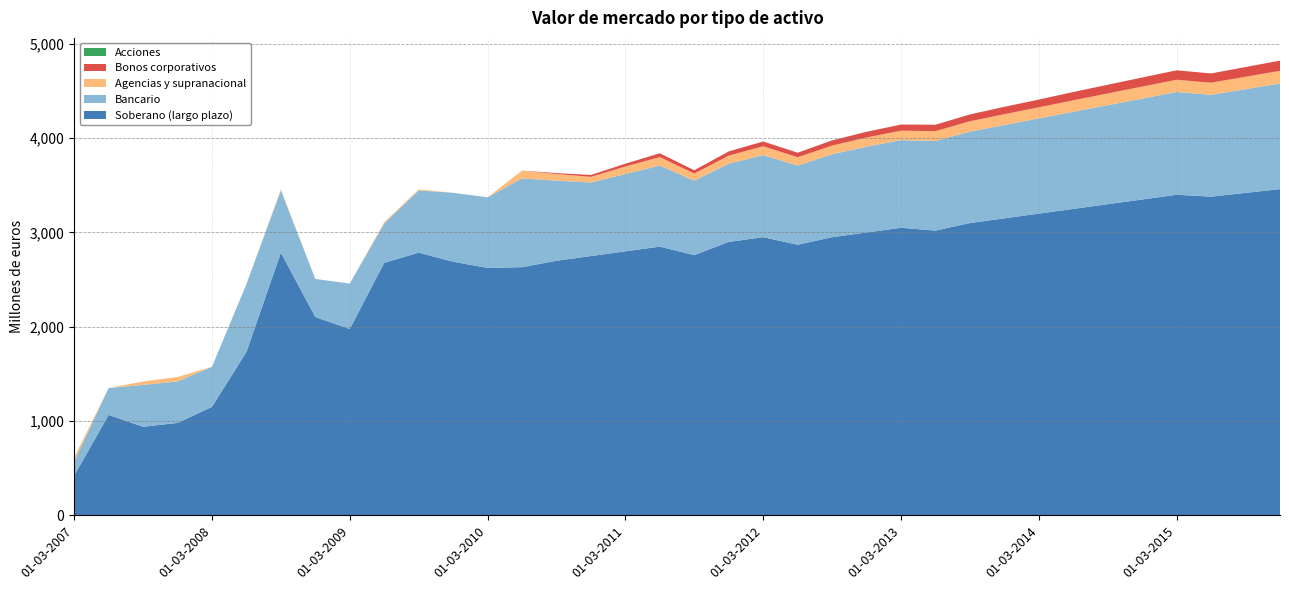

Reading left to right, list all the values displayed in this chart.

Soberano (largo plazo): 420	1065	939	980	1150	1732	2786	2103	1977	2678	2786	2690	2624	2632	2700	2750	2800	2850	2760	2900	2950	2870	2950	3000	3050	3020	3100	3150	3200	3250	3300	3350	3400	3380	3420	3460
Bancario: 149	285	444	440	425	720	660	404	481	419	660	731	749	942	850	780	820	860	790	830	870	840	880	910	930	950	970	990	1010	1030	1050	1070	1090	1080	1100	1120
Agencias y supranacional: 44	0	36	47	0	0	11	0	0	11	11	0	0	82	70	60	80	90	75	85	95	88	92	98	100	105	110	115	118	122	125	128	130	129	132	135
Bonos corporativos: 0	0	0	0	0	0	0	0	0	0	0	0	0	0	10	20	30	40	35	45	50	48	55	60	65	68	72	78	82	88	92	96	100	98	103	108
Acciones: 0	0	0	0	0	0	0	0	0	0	0	0	0	0	0	0	0	0	0	0	0	0	0	0	0	0	0	0	0	0	0	0	0	0	0	0